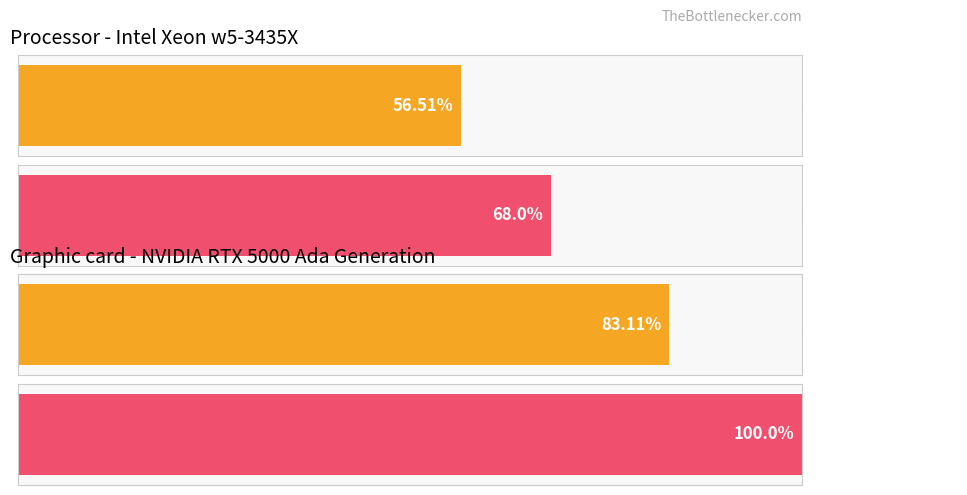

Are the bars horizontal?

Yes